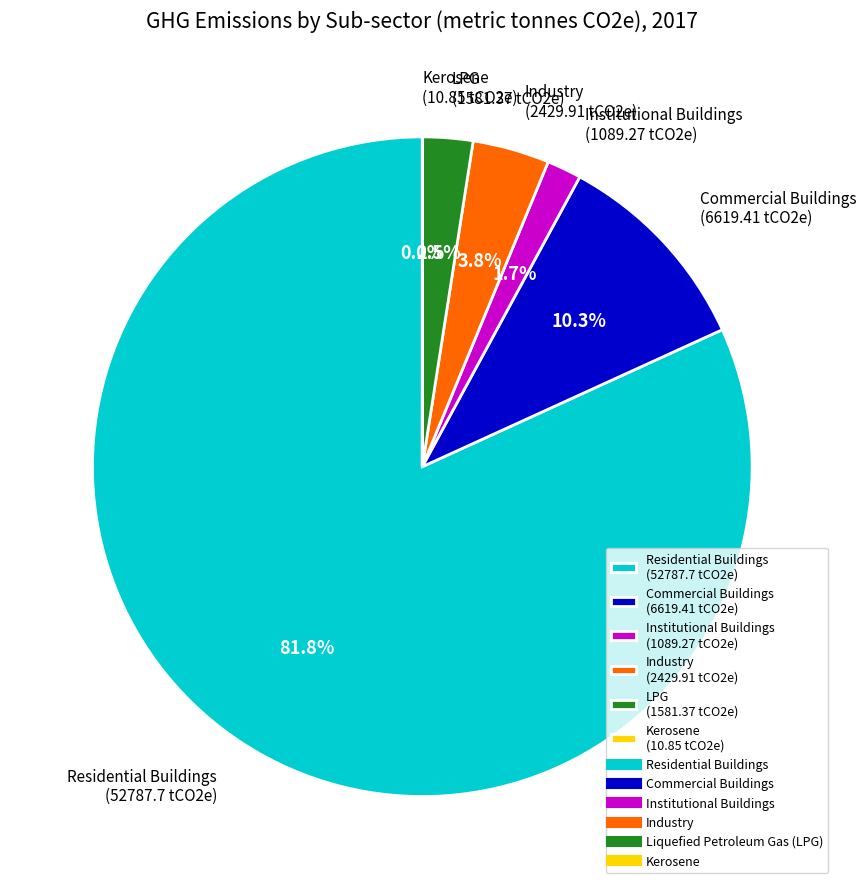

Is there a majority slice in this chart?

Yes